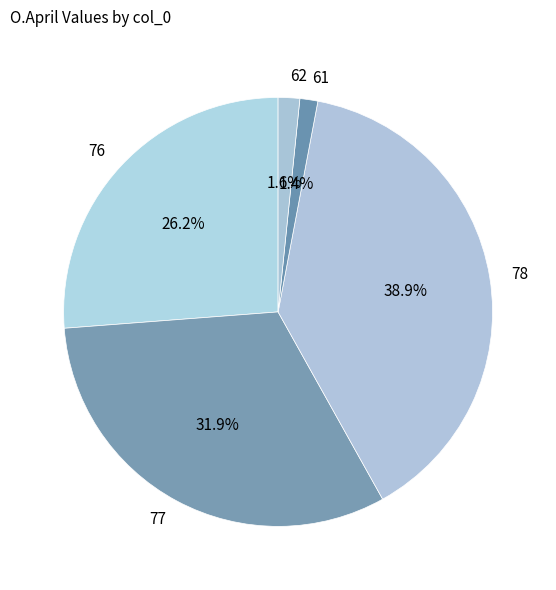

Is there a majority slice in this chart?

No